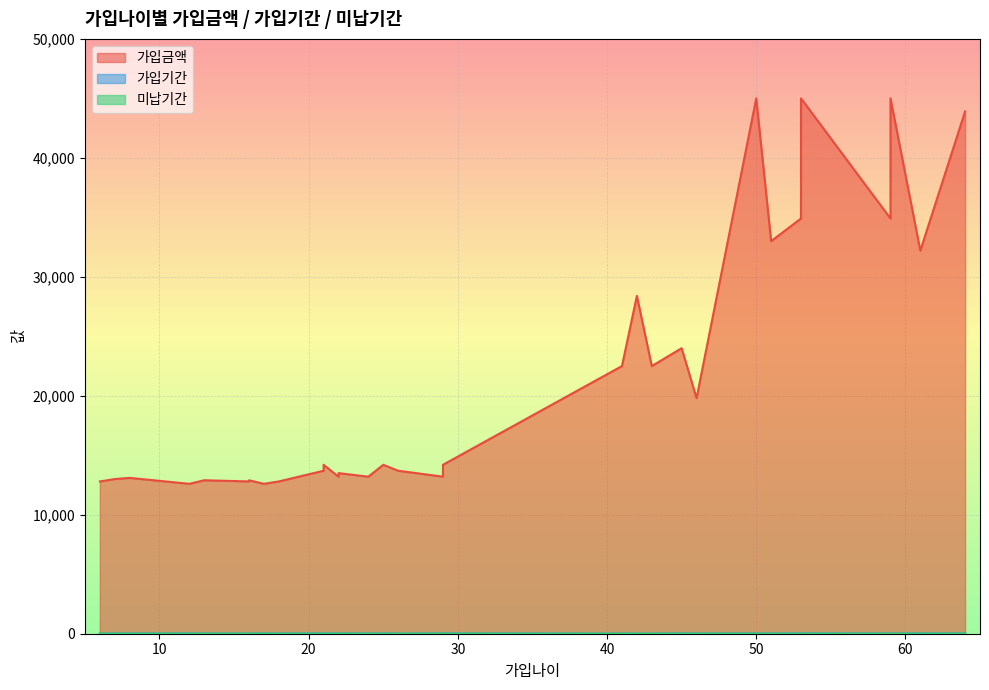

Which series has the widest spread of values?

가입금액